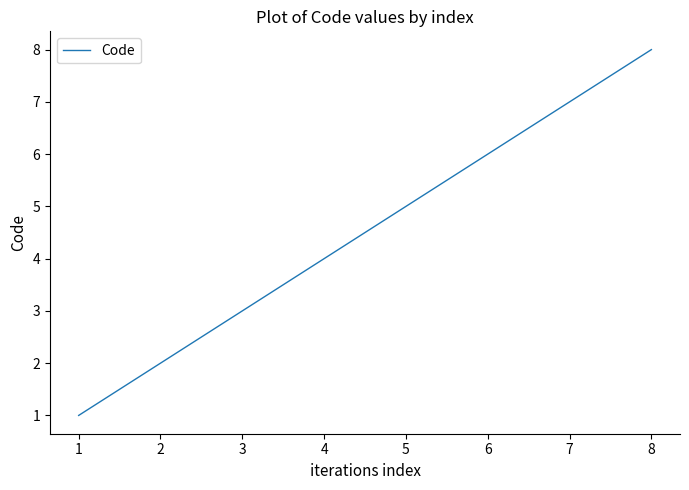

True or false: there are more than 2 points higher than both neighbors.

False